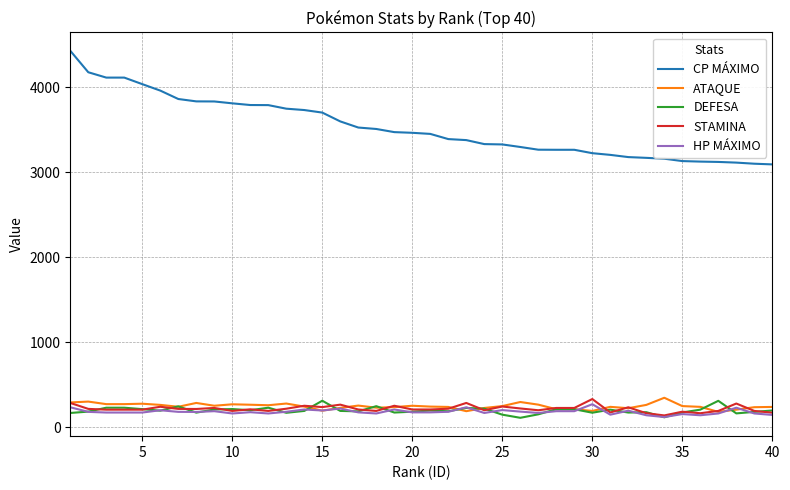

What is the minimum value for CP MÁXIMO?

3093